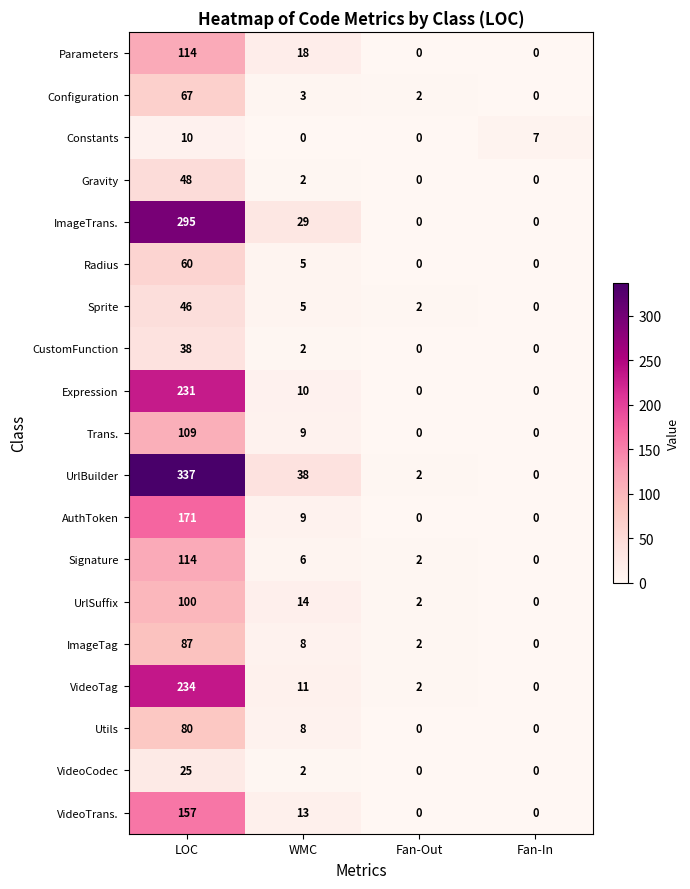

What is the difference between the second highest and minimum values in the Configuration series?

3